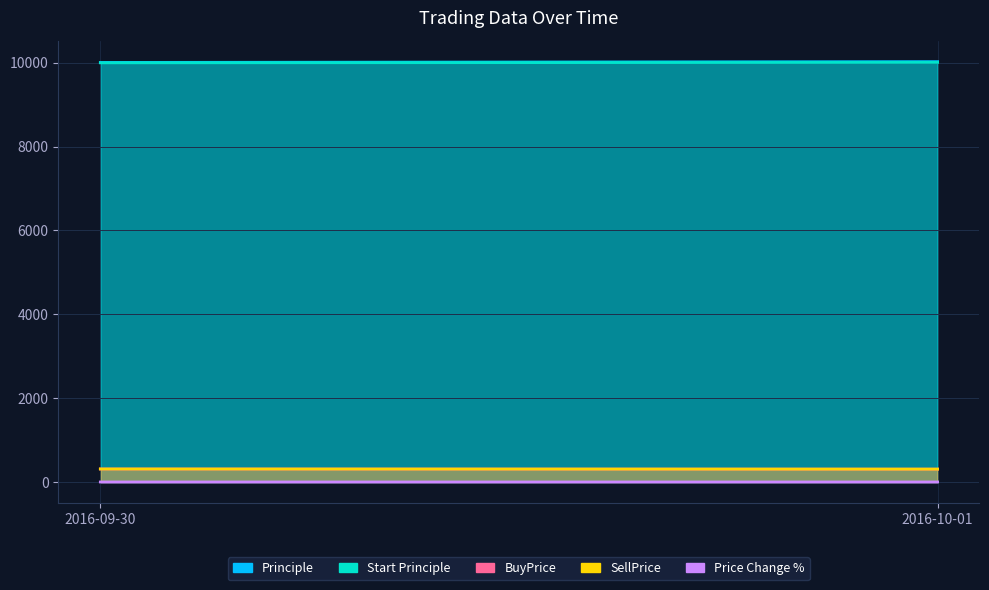

What is the total value across all series at 2016-10-01?

20653.3